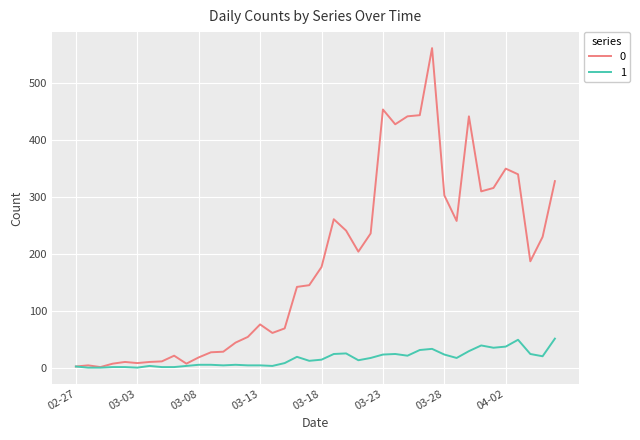

How many lines are shown in the chart?

2